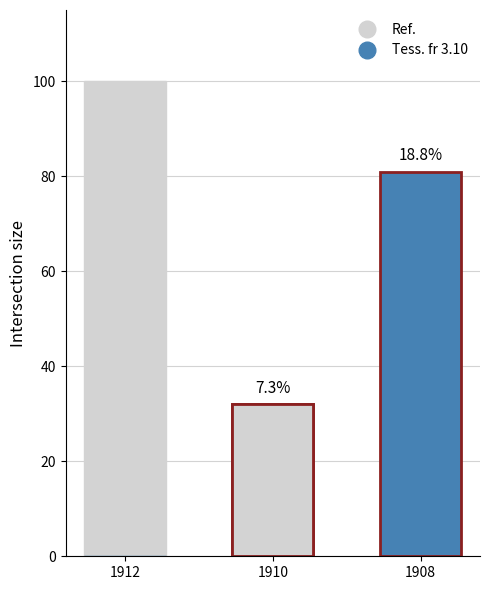

What is the approximate value of Ref. at 1912, to the nearest 5?

100